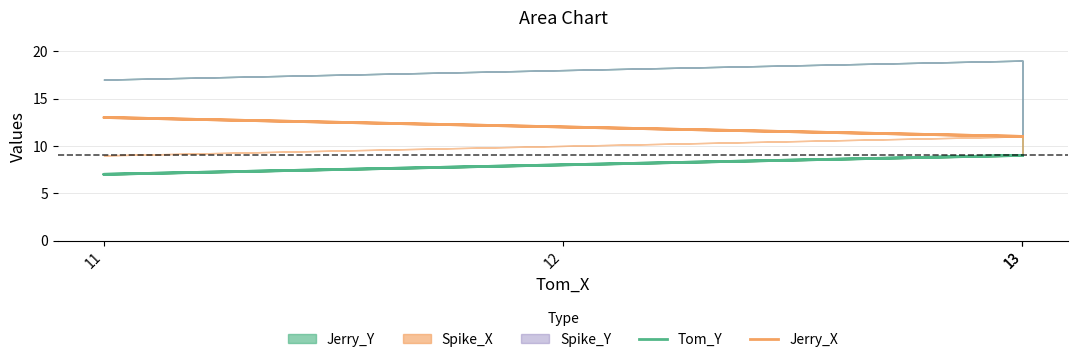

True or false: Jerry_X and Tom_Y intersect in this chart.

False